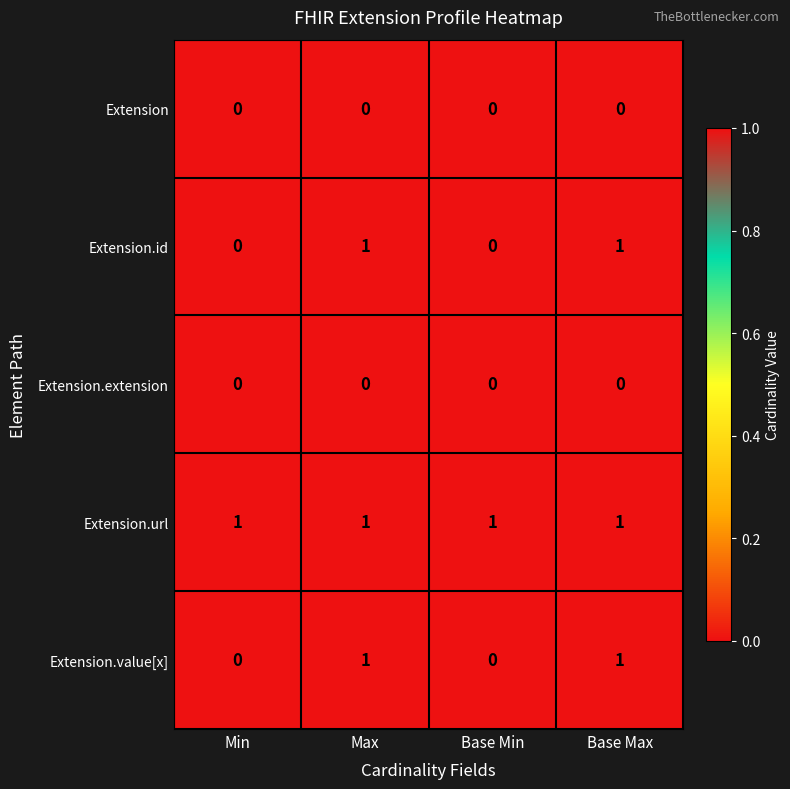

What is the spread (max minus min) of values at Max?

1